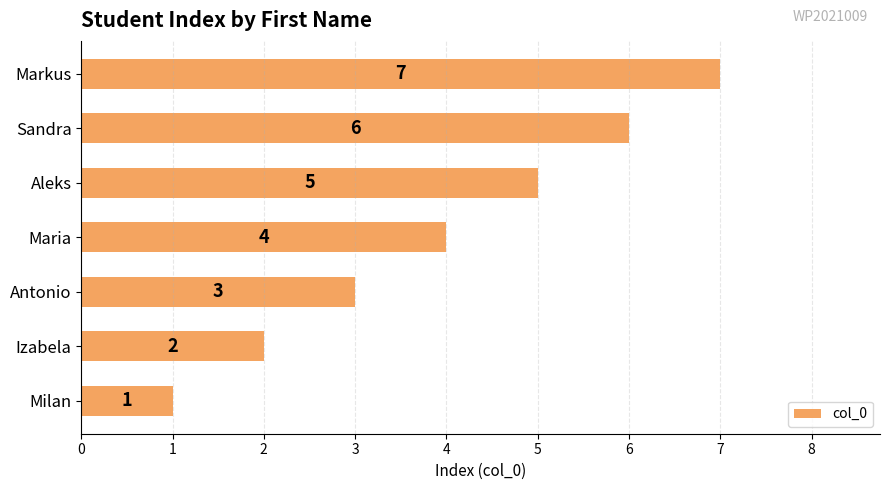

What is the smallest value displayed?

1